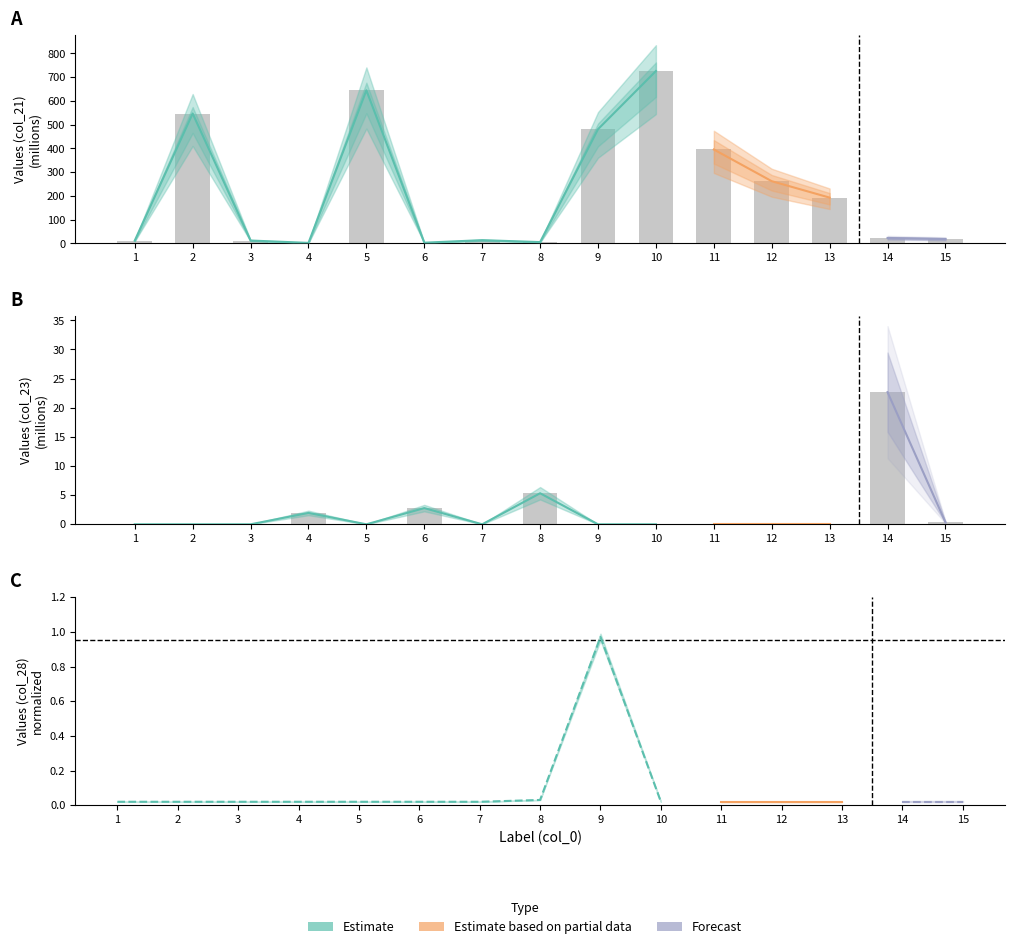

The value of col_23 at 13 is -8.5. True or false?

False